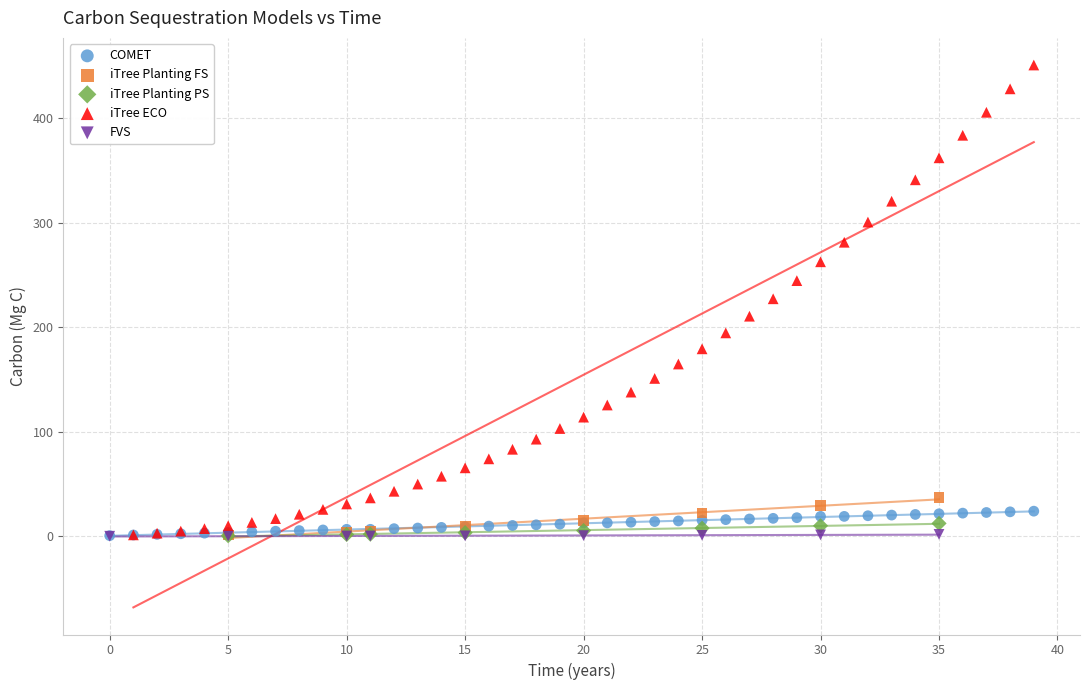

Which series has the largest Y range (max minus min)?

iTree ECO